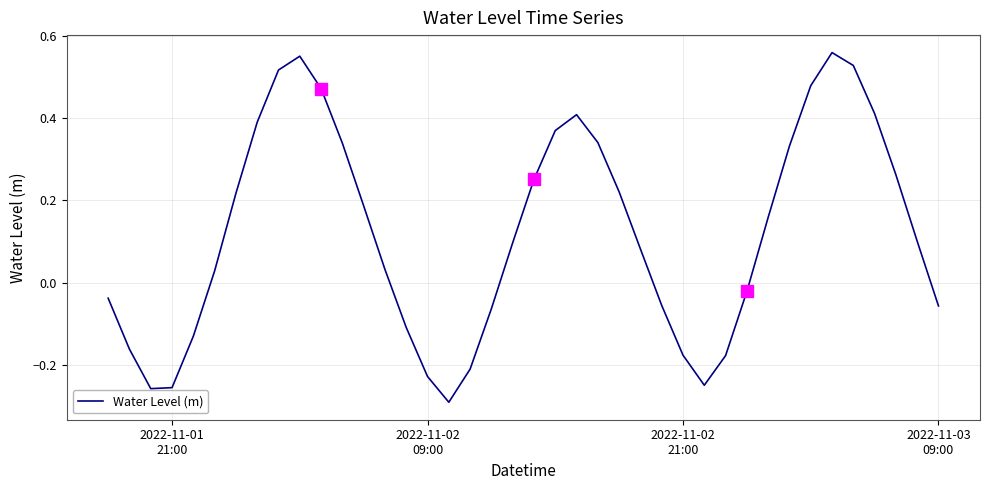

True or false: the data has more than 0 interior local peaks.

True